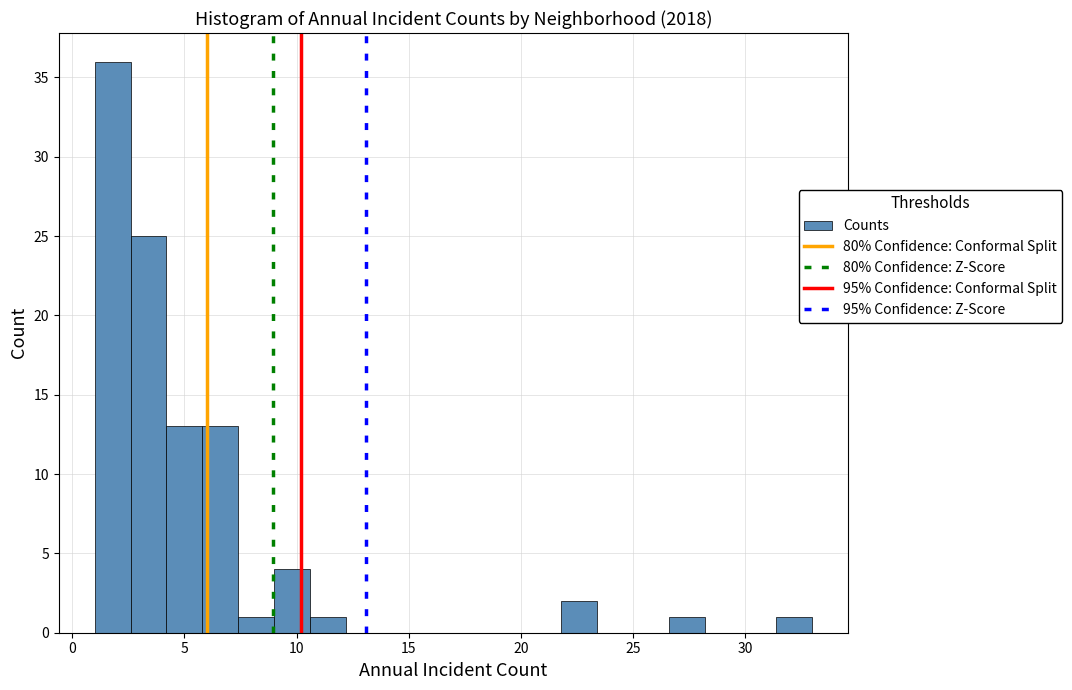

Around what value on the x-axis is the tallest bar? Give the approximate position of its centre, as read against the axis.

2.0